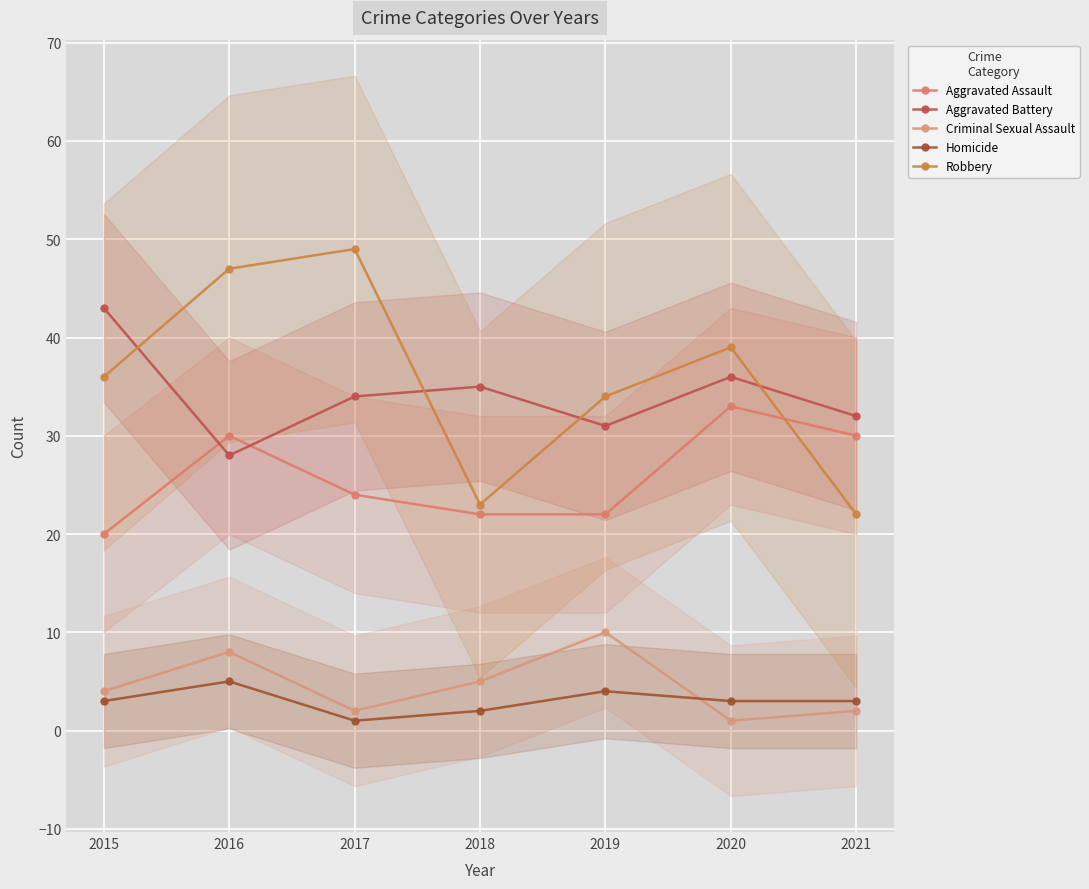

What is the sum of the Aggravated Battery values at 2016 and 2017?

62